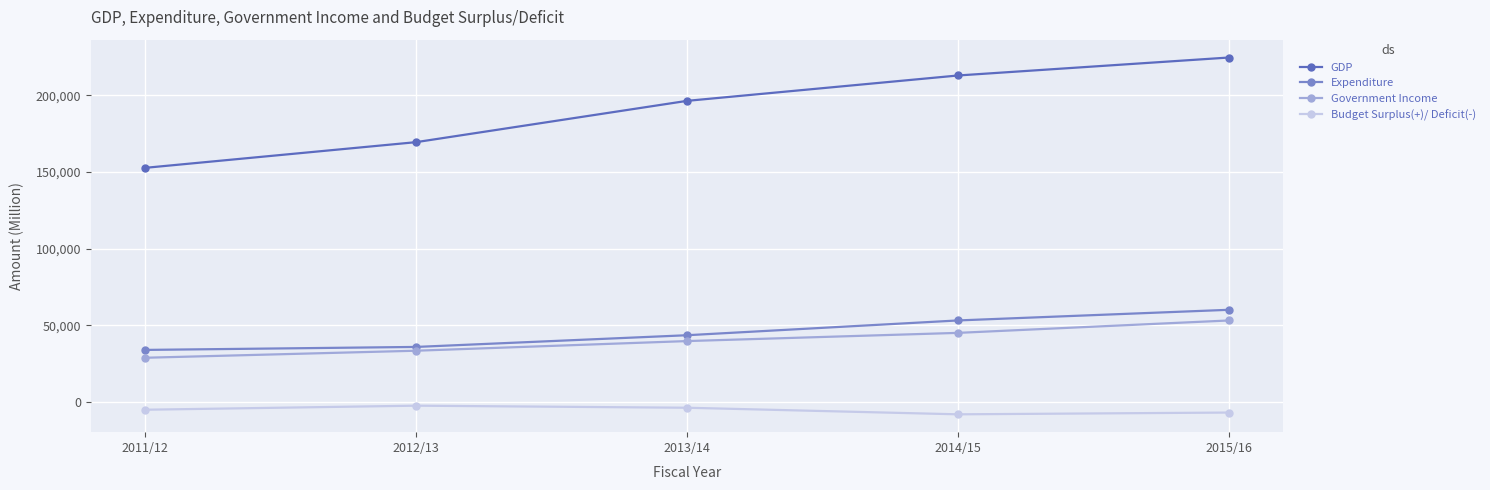

What is the label of the 4th point from the left?

2014/15